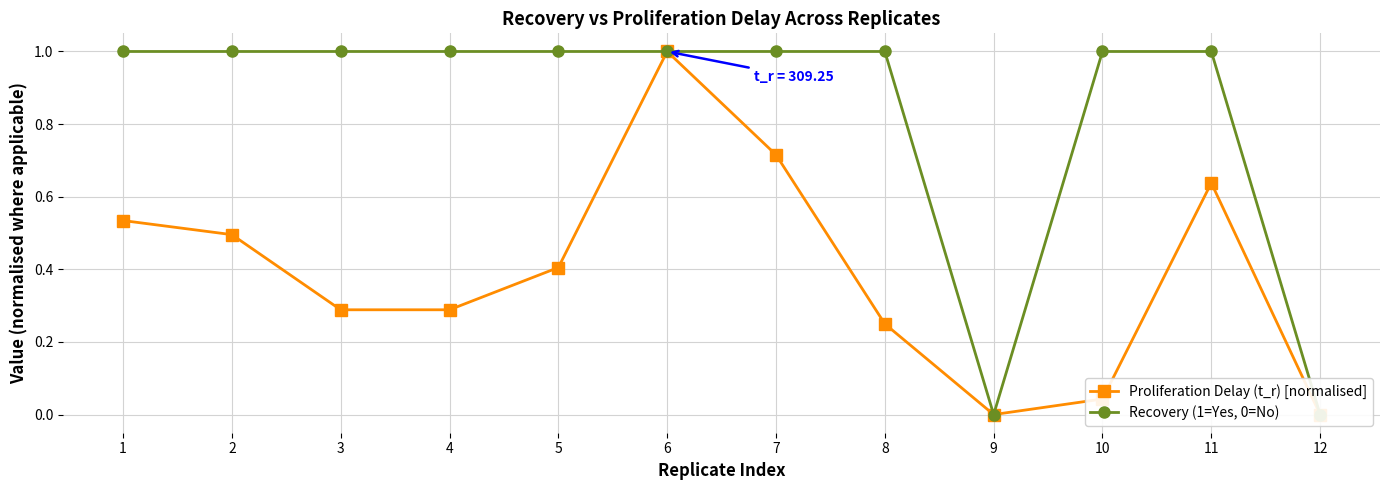

Which has a higher value, 8 or 1?

1